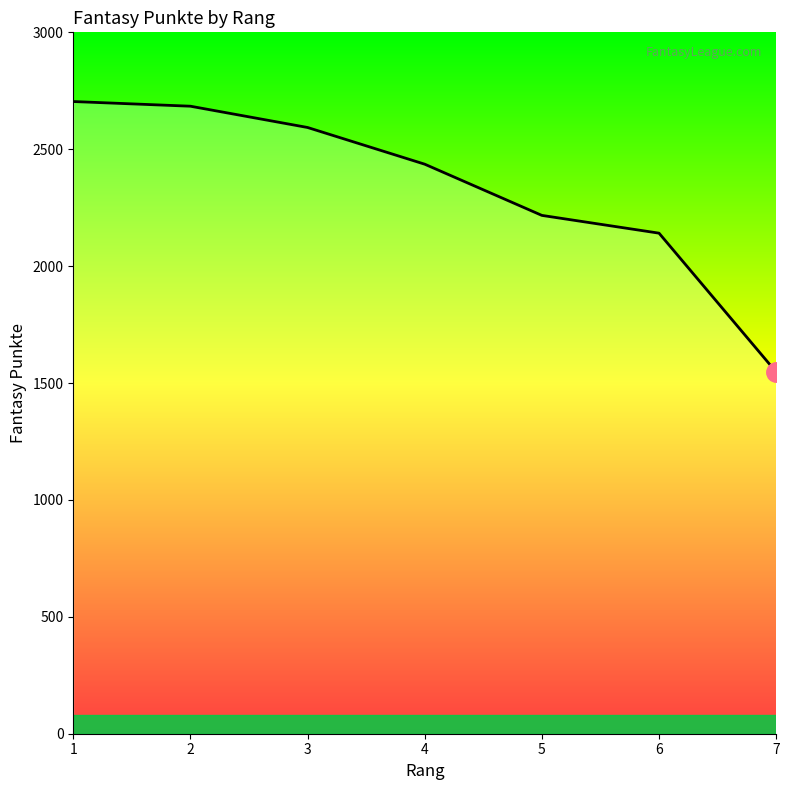

Is it true that the value at 7 is 2602?

False